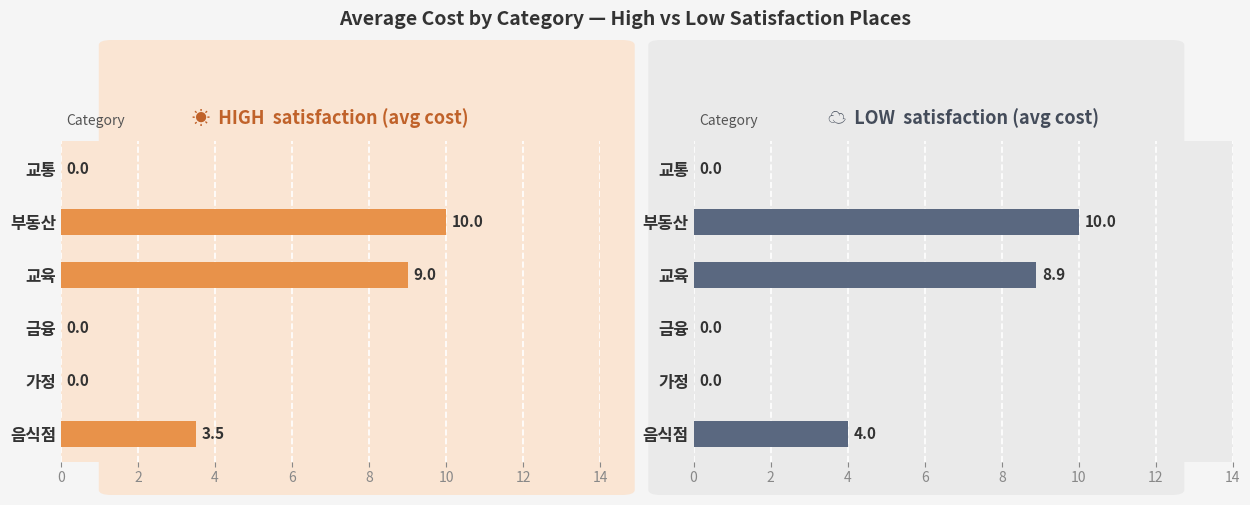

What is the value of the 평균 cost (high satisfaction) bar at the 3rd from the left?

9.0